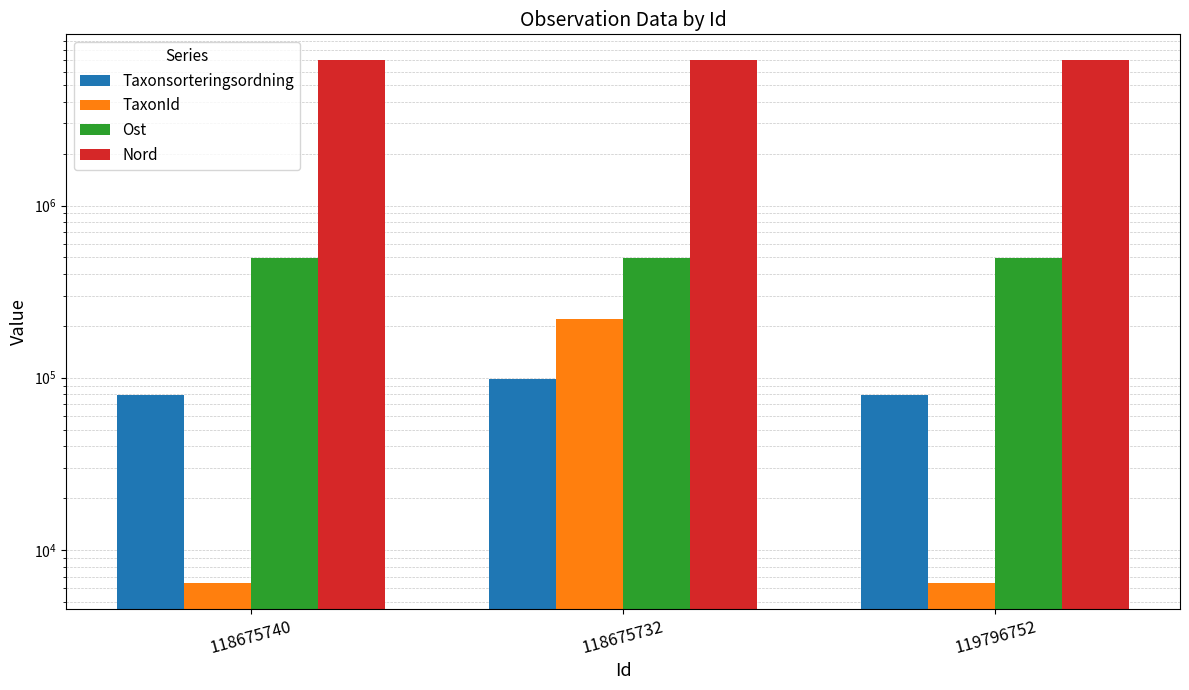

What is the label of the 2nd bar from the left?

118675732